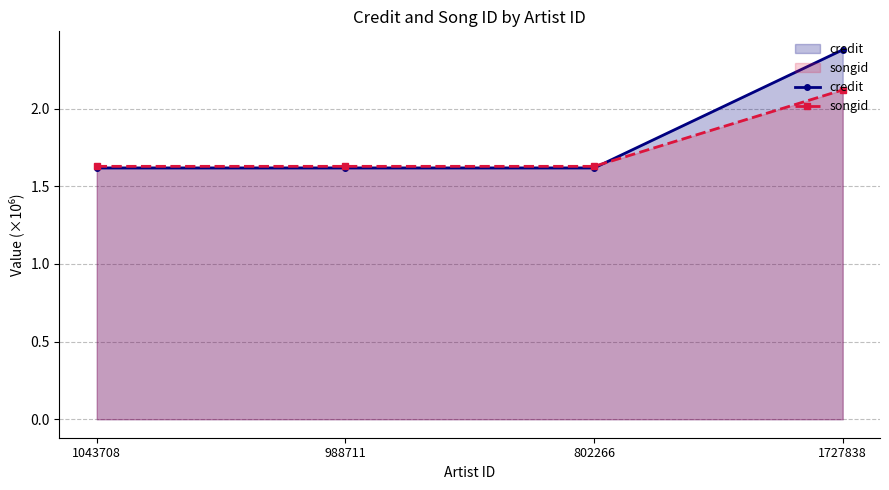

At which category is the sum across all series the highest?

1727838